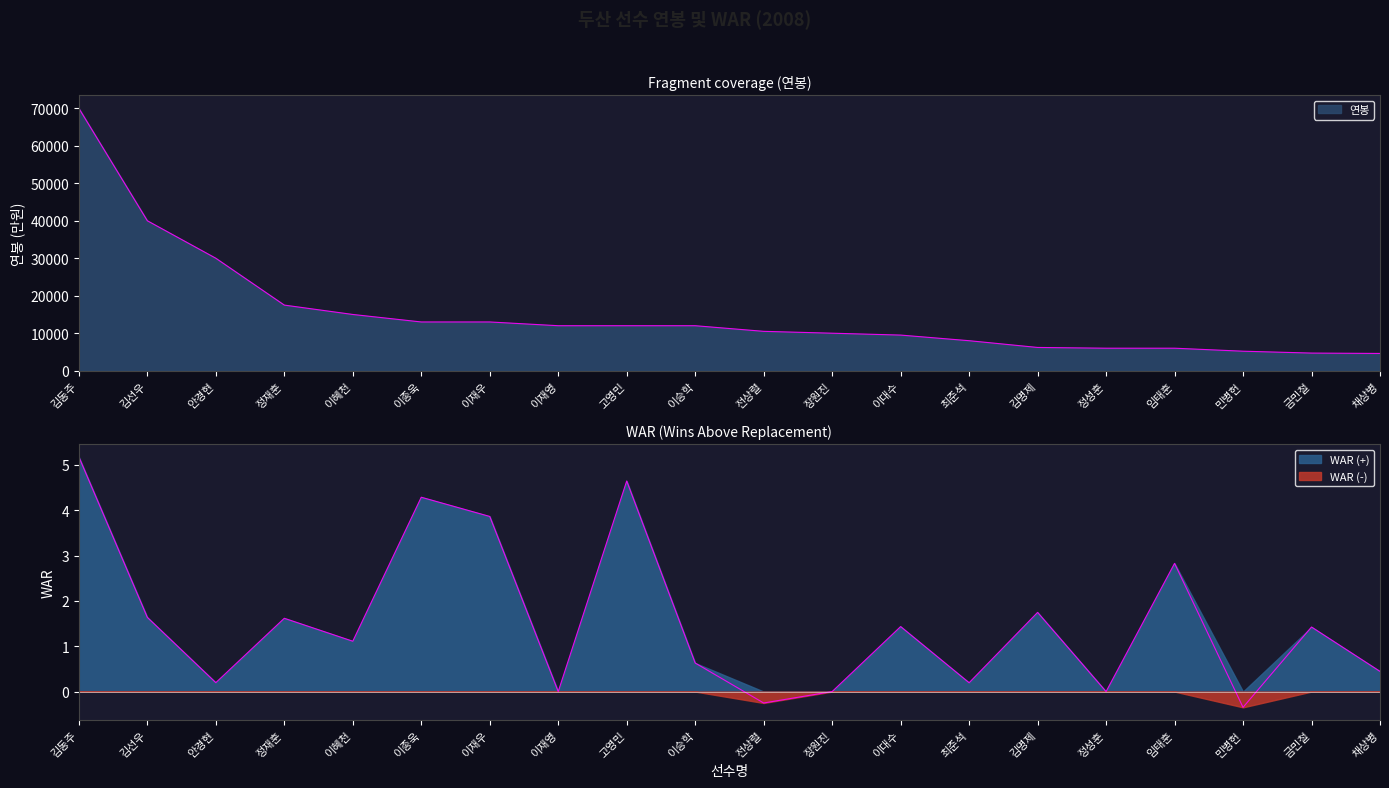

What is the label of the 7th point from the left?

이재우